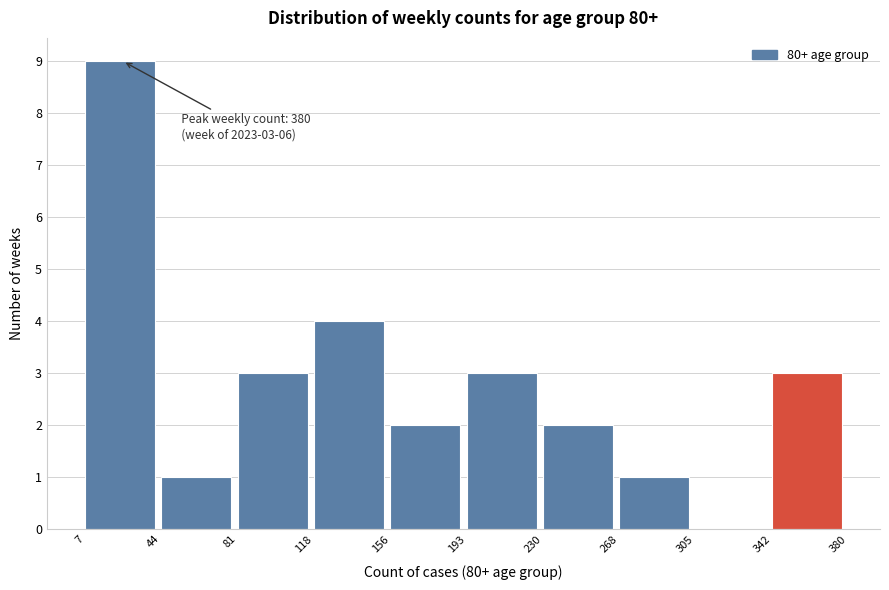

Over which range of the x-axis is the bar tallest?

7 to 44